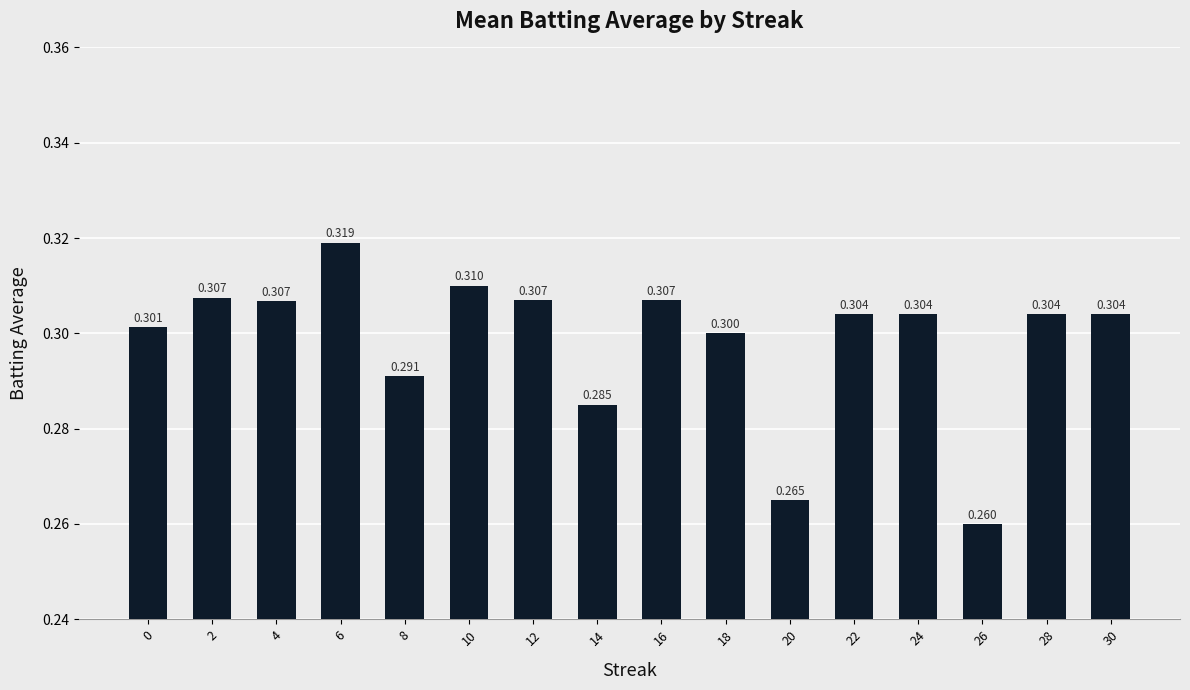

What is the value of the 7th bar from the left?

0.3